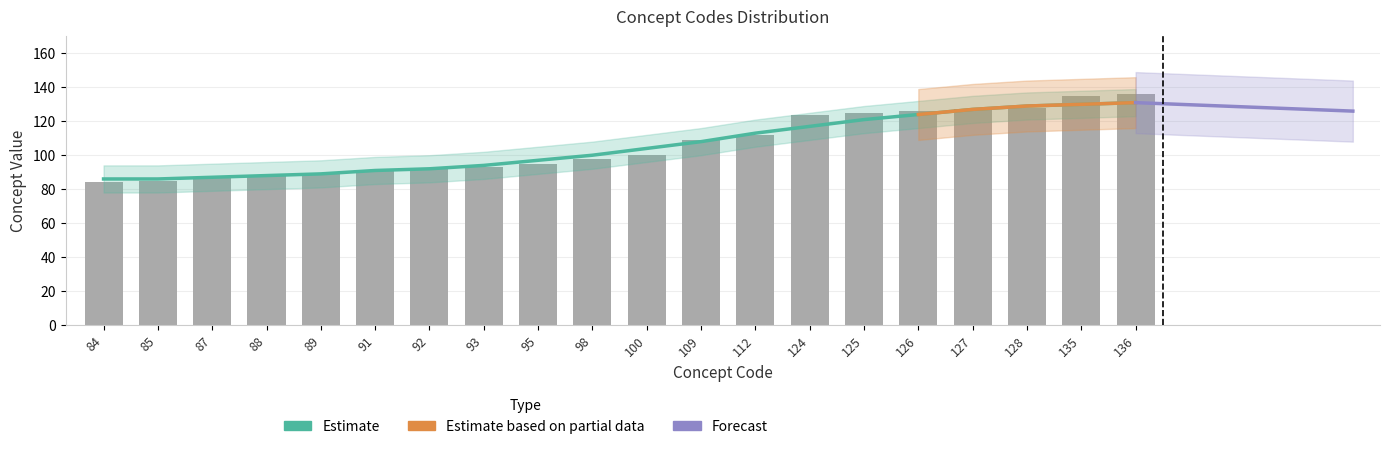

What is the value of the 7th bar from the left?

92